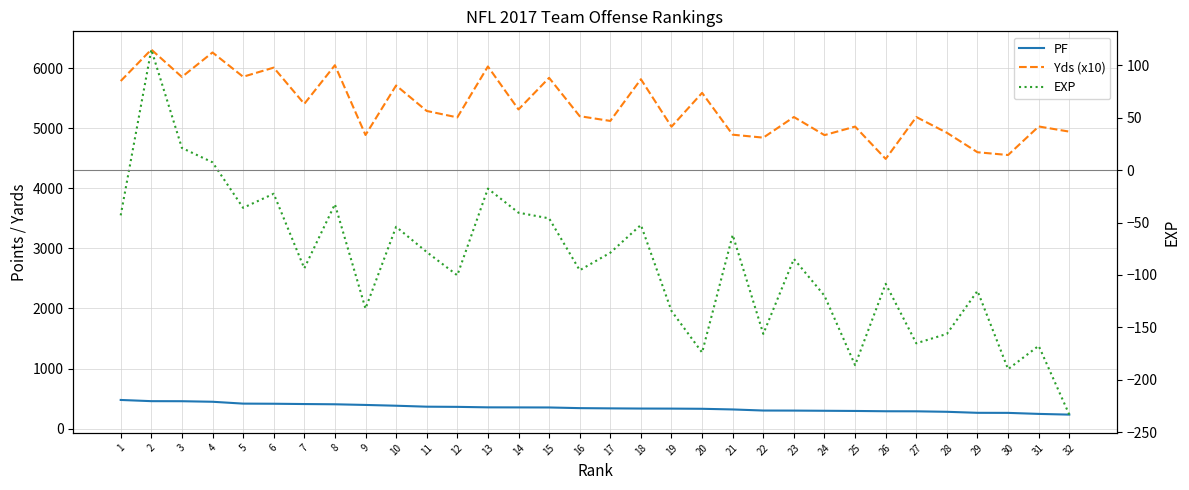

How many interior local peaks does the EXP series have?

11